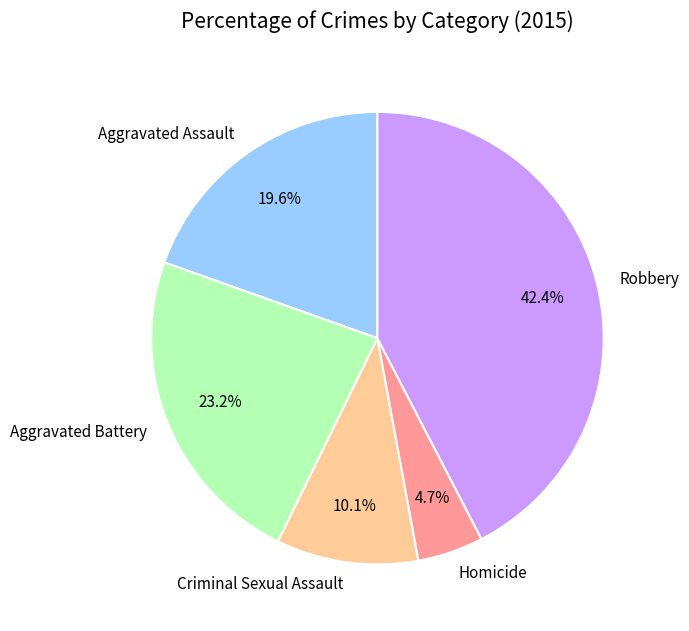

Do Aggravated Assault and Homicide together represent more than half of the pie?

No